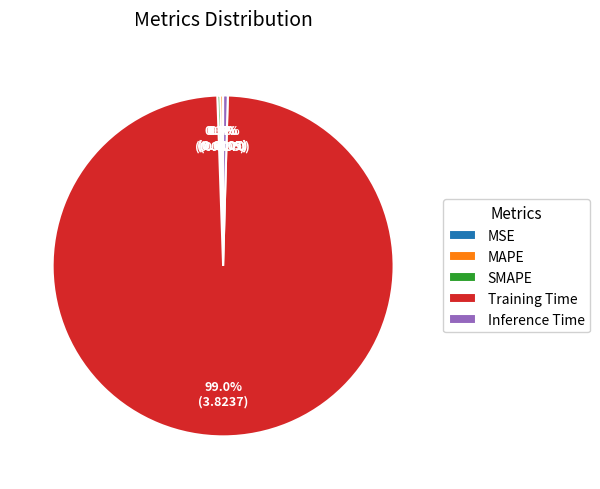

Does any single category account for the majority?

Yes